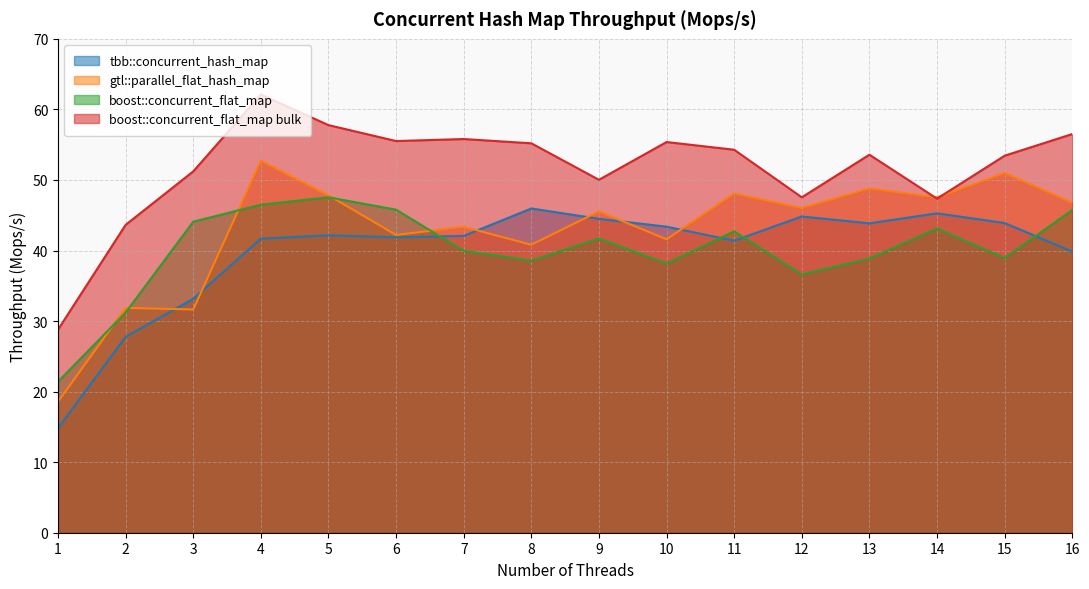

At 3, list the series in order from smallest to largest.

gtl::parallel_flat_hash_map, tbb::concurrent_hash_map, boost::concurrent_flat_map, boost::concurrent_flat_map bulk